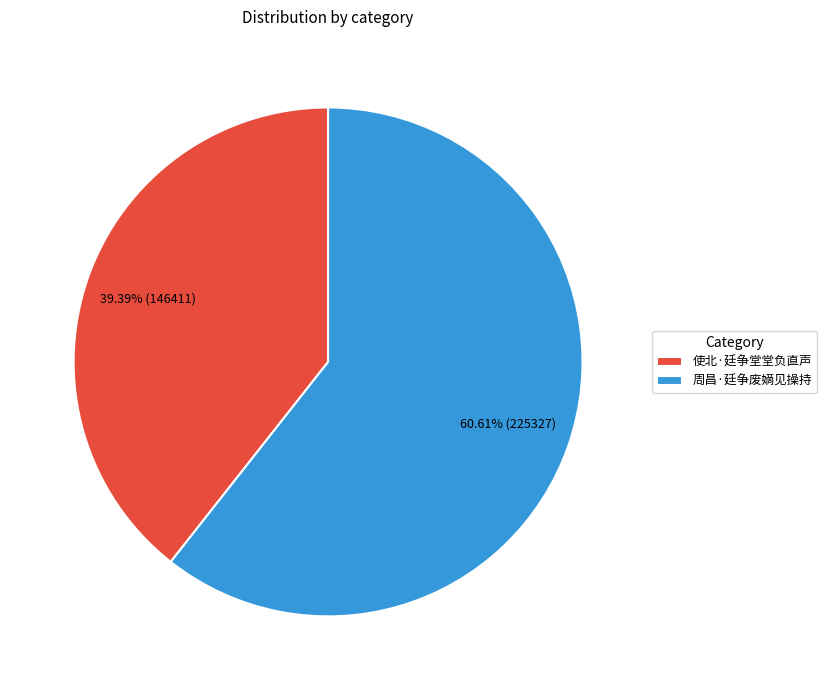

Which slice is the smallest?

使北·廷争堂堂负直声